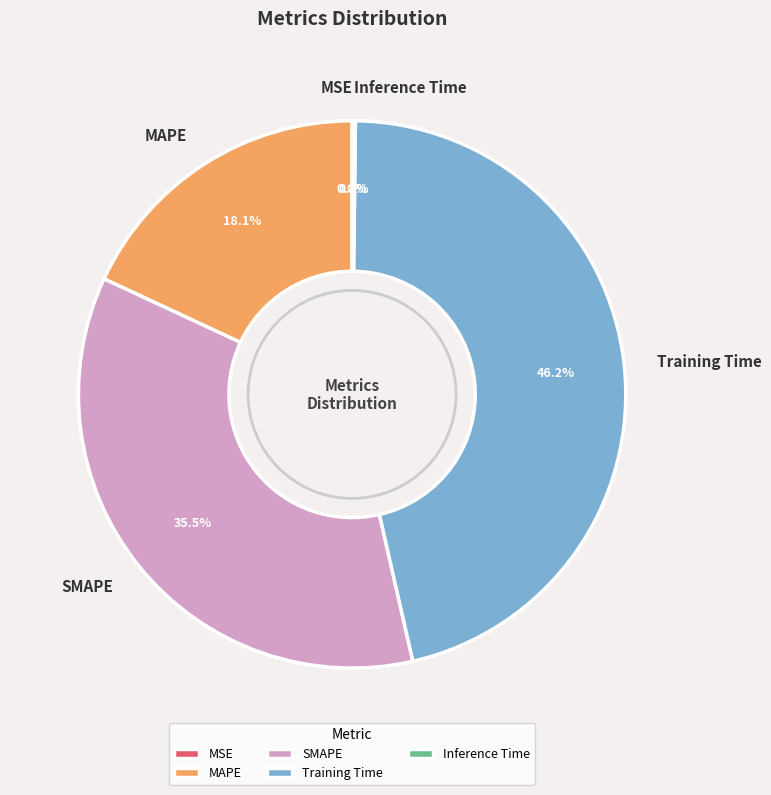

Is it true that SMAPE is 43% of the pie?

False